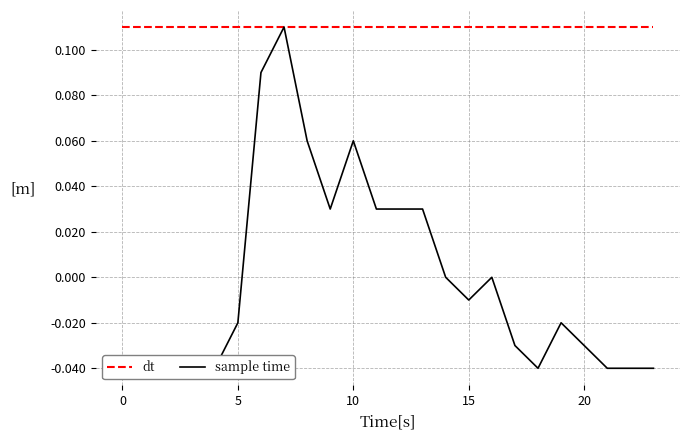

Which series changed the most between 10 and 22?

sample time